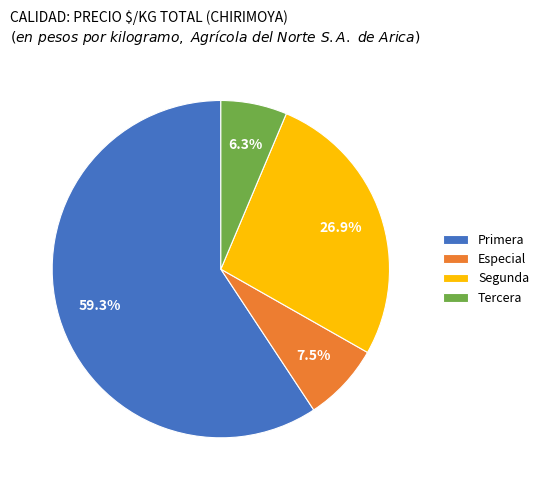

Rank the categories by value from lowest to highest.

Tercera, Especial, Segunda, Primera